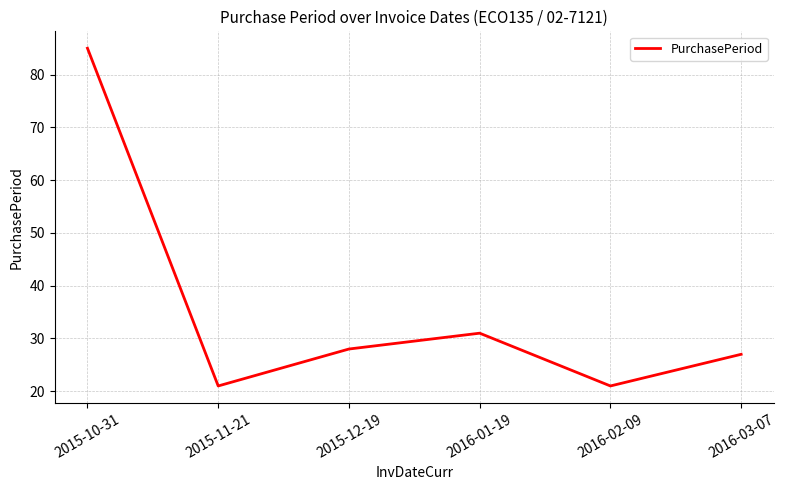

What position from the right is 2016-01-19?

3